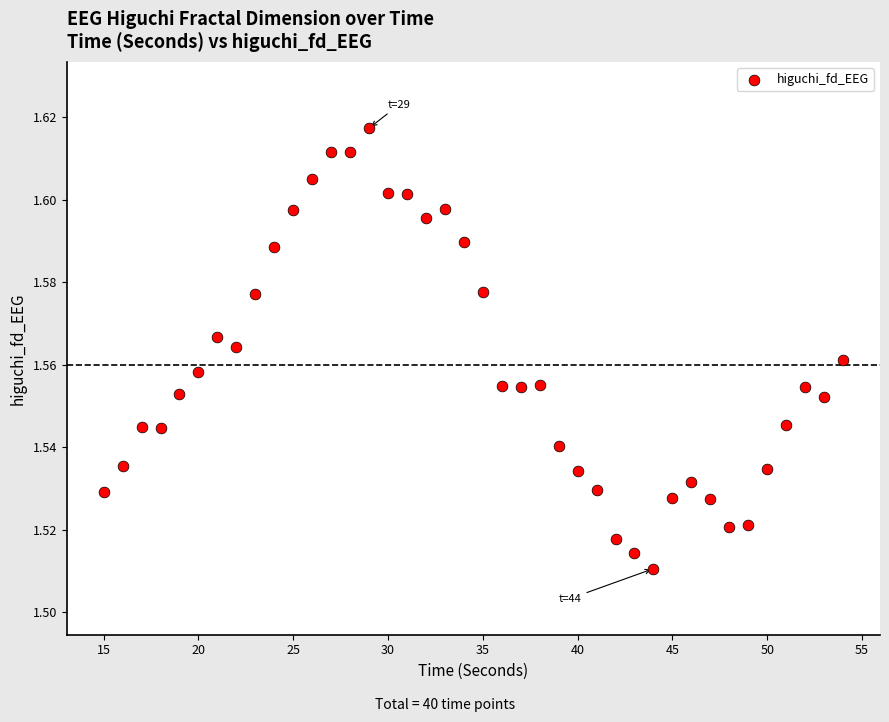

Count the number of points in this scatter plot.

40